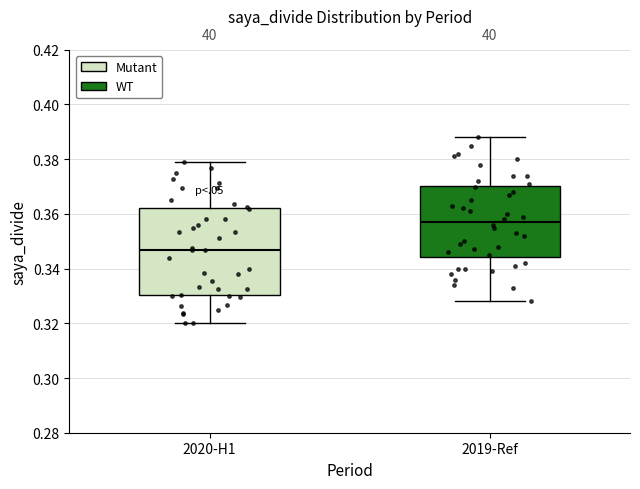

Comparing the boxes themselves (not the whiskers), which one is the tallest?

2020-H1